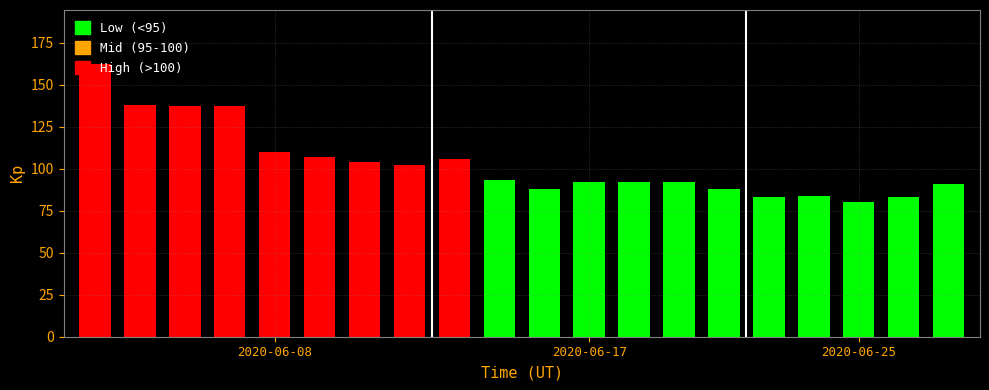

What is the smallest value displayed?

80